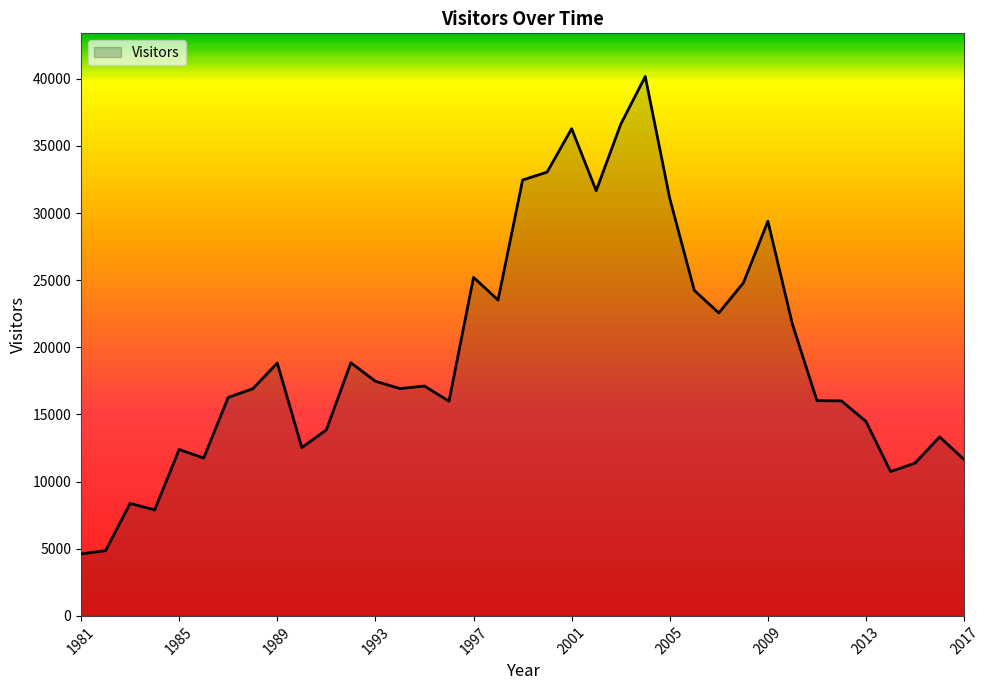

What is the difference between the maximum and minimum values?

35550